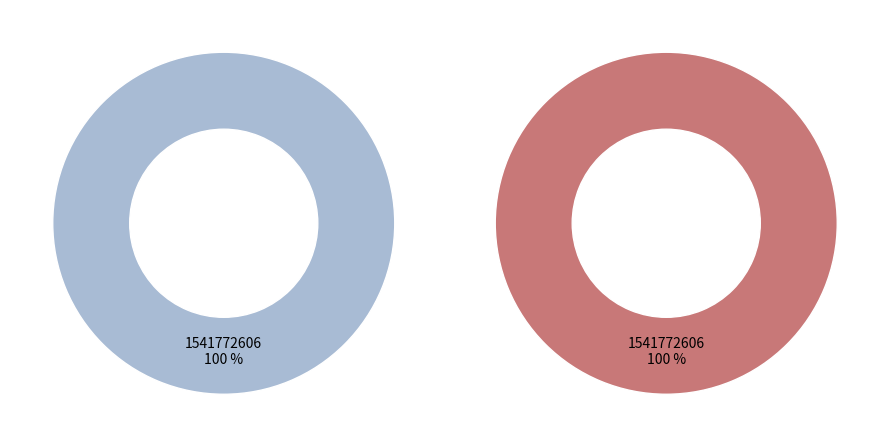

How many segments does this pie chart have?

2